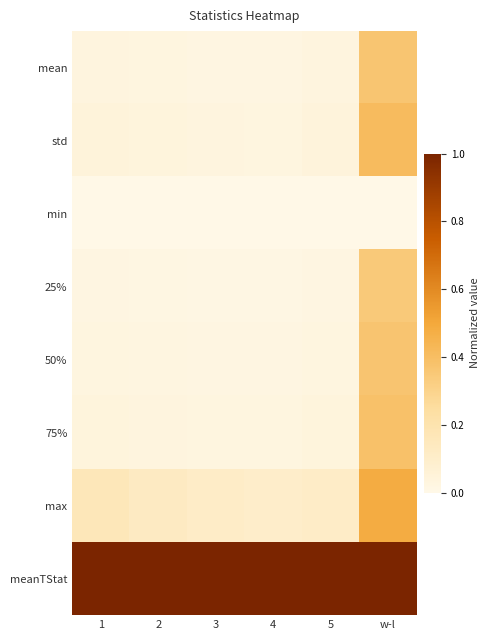

Reading left to right, extract all data points from this chart.

mean: 1=0.0	2=0.0	3=0.0	4=0.0	5=0.0	w-l=0.4
std: 1=0.0	2=0.0	3=0.0	4=0.0	5=0.0	w-l=0.4
min: 1=0.0	2=0.0	3=0.0	4=0.0	5=0.0	w-l=0.0
25%: 1=0.0	2=0.0	3=0.0	4=0.0	5=0.0	w-l=0.3
50%: 1=0.0	2=0.0	3=0.0	4=0.0	5=0.0	w-l=0.4
75%: 1=0.0	2=0.0	3=0.0	4=0.0	5=0.0	w-l=0.4
max: 1=0.2	2=0.1	3=0.1	4=0.1	5=0.1	w-l=0.5
meanTStat: 1=1.0	2=1.0	3=1.0	4=1.0	5=1.0	w-l=1.0